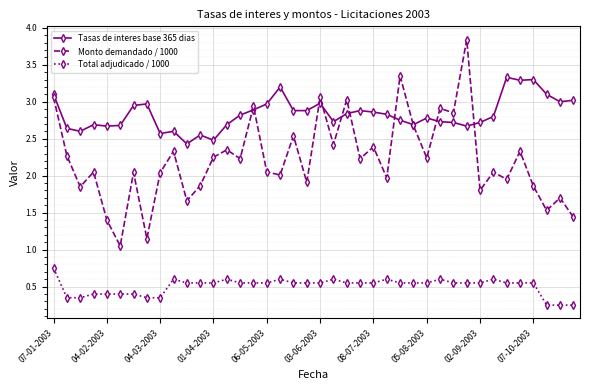

True or false: Tasas de interes base 365 dias has more than 0 interior local peaks.

True